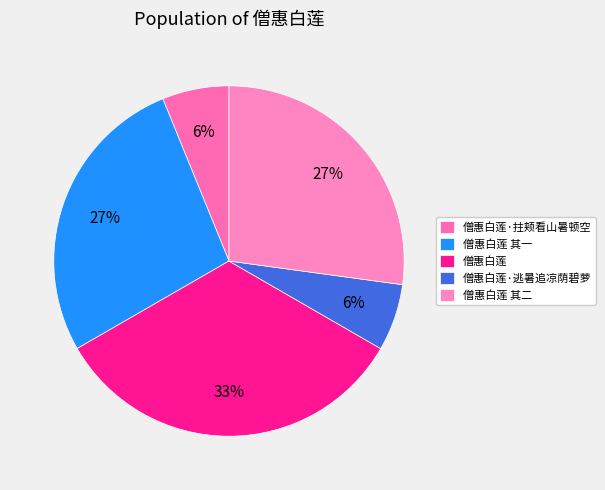

How many slices are in this pie chart?

5